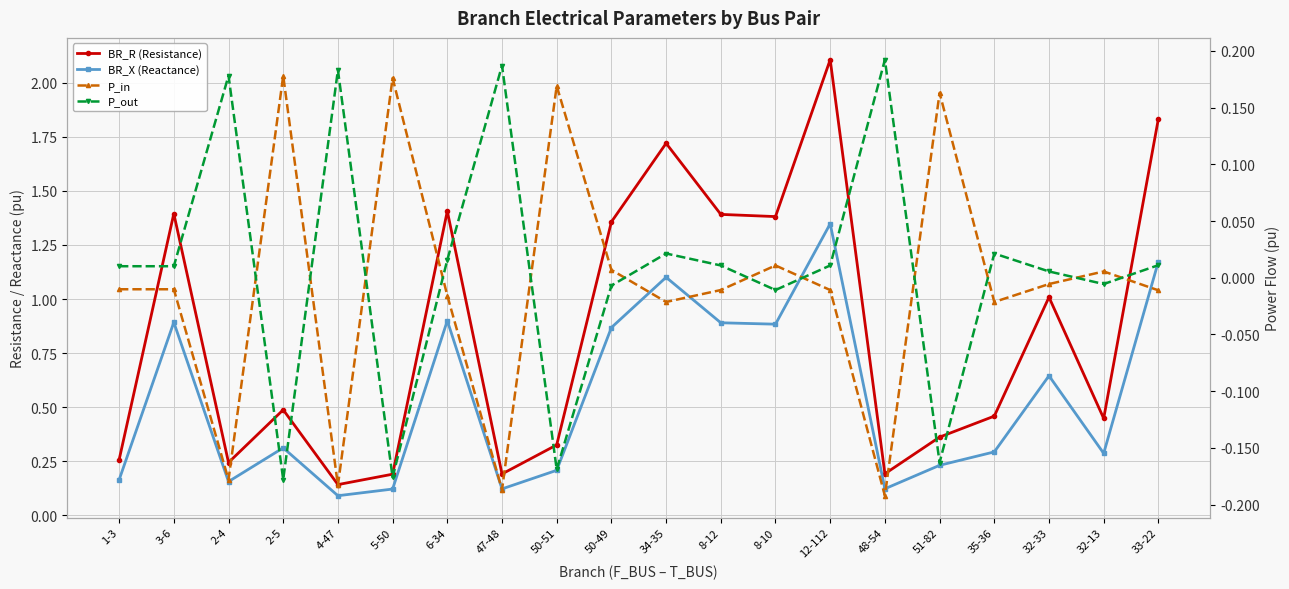

True or false: P_in and BR_R (Resistance) cross at least once.

False